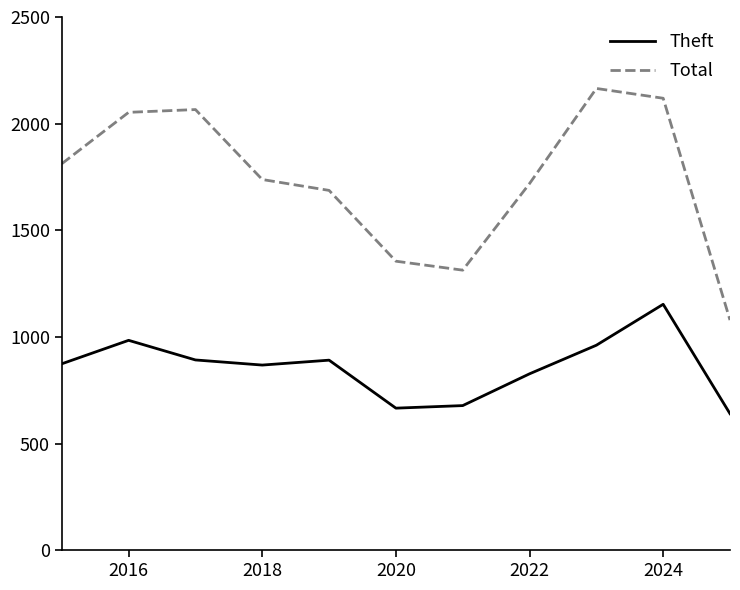

True or false: Total and Theft intersect in this chart.

False